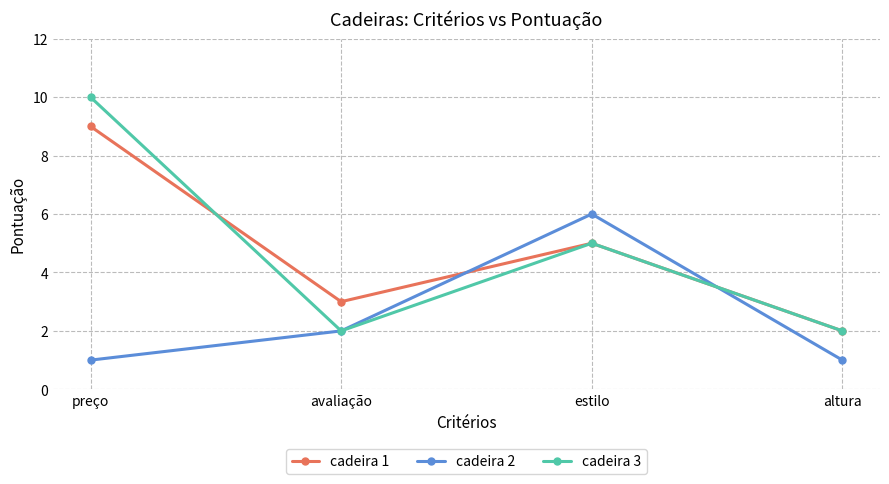

Between which two adjacent categories do cadeira 1 and cadeira 3 first intersect?

preço and avaliação